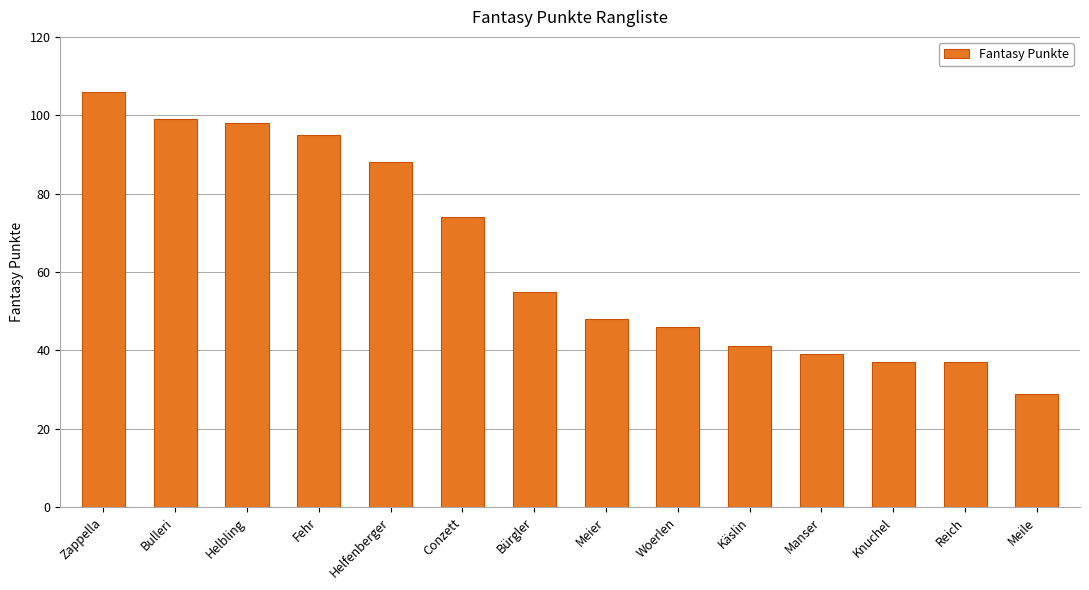

Which category has the lowest value across all series?

Meile